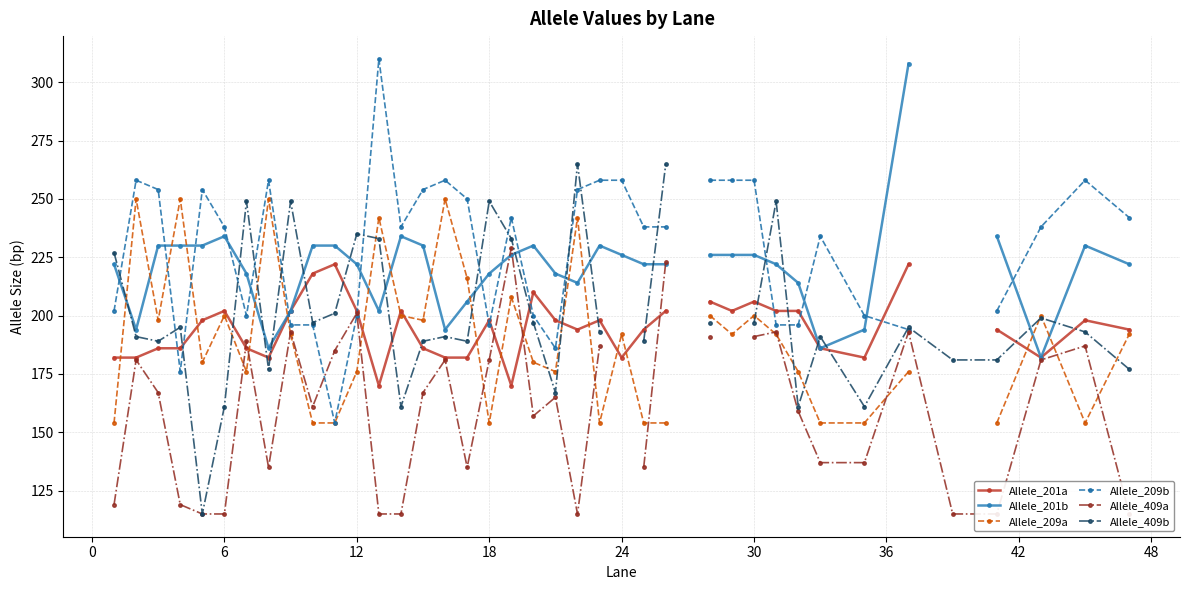

How many lines are shown in the chart?

6